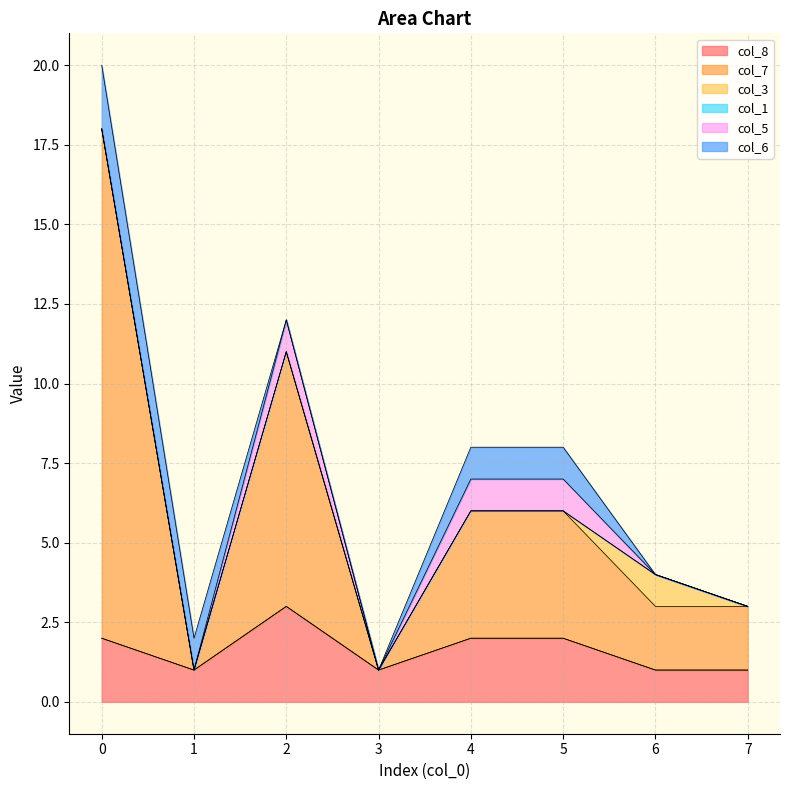

How many series are shown in this chart?

6